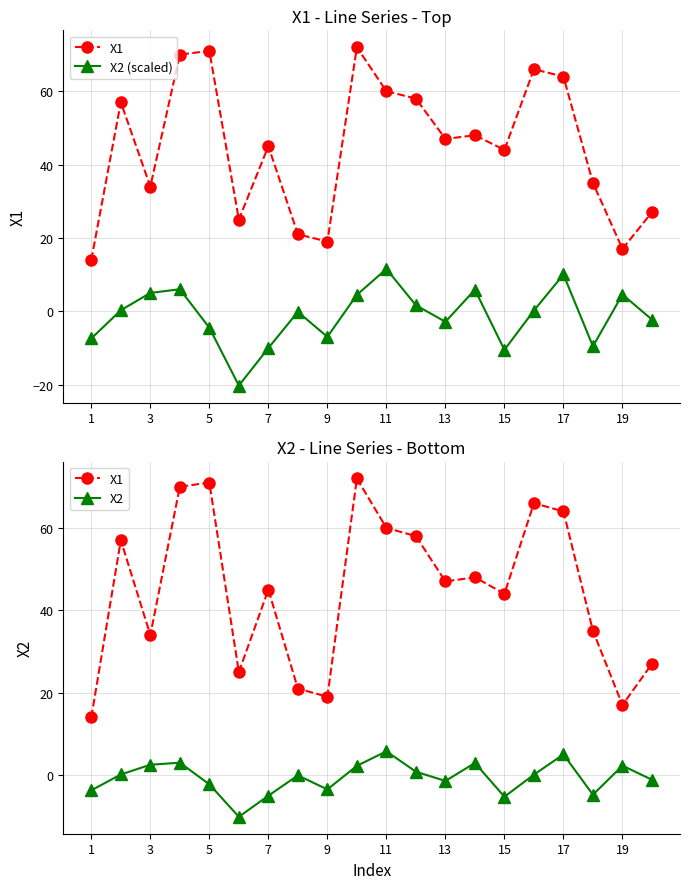

At which label does X2 (scaled) first exceed 0?

3